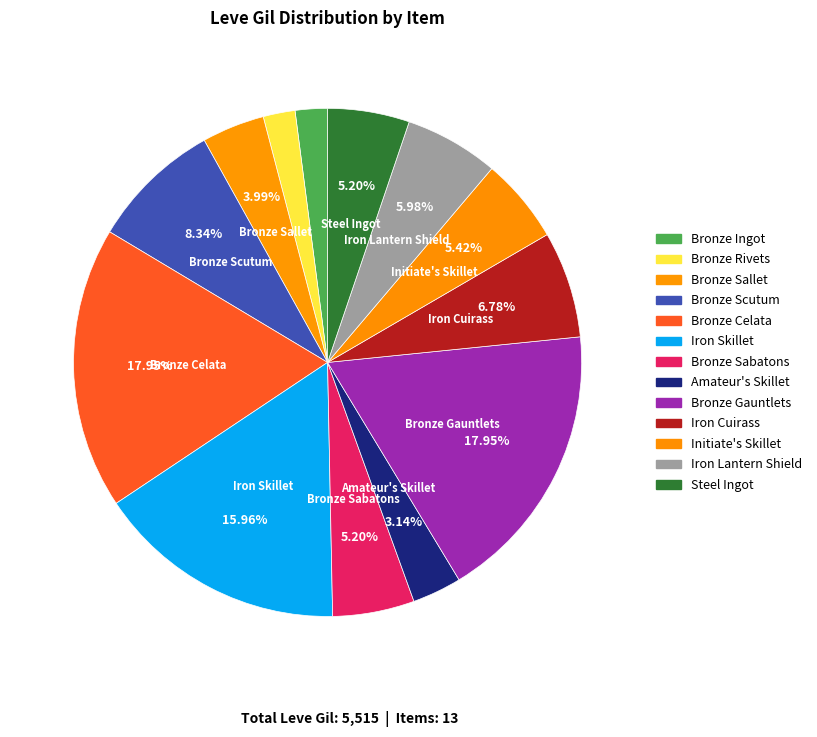

How many segments does this pie chart have?

13